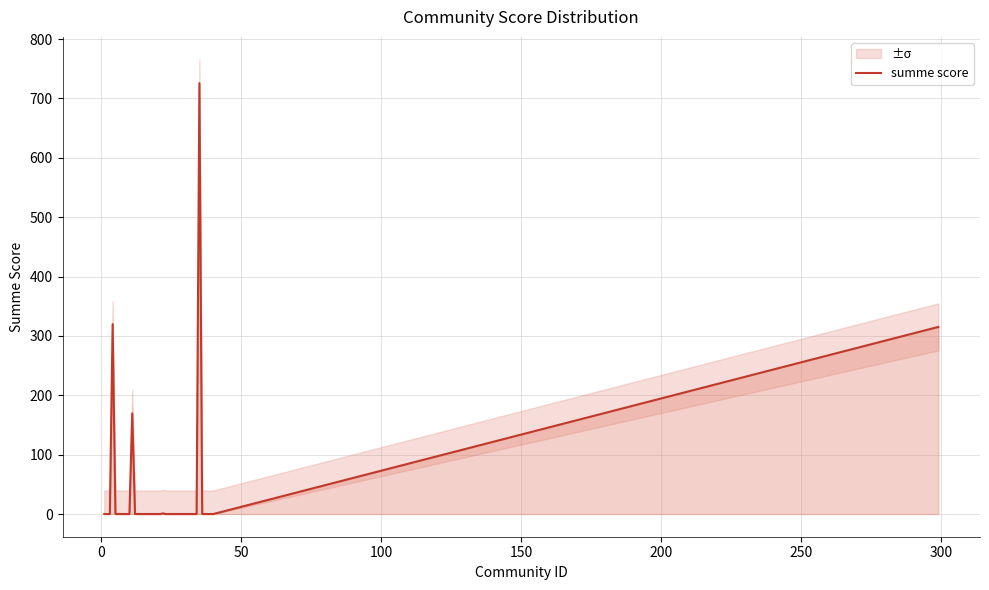

What is the maximum value for summe score?

725.8